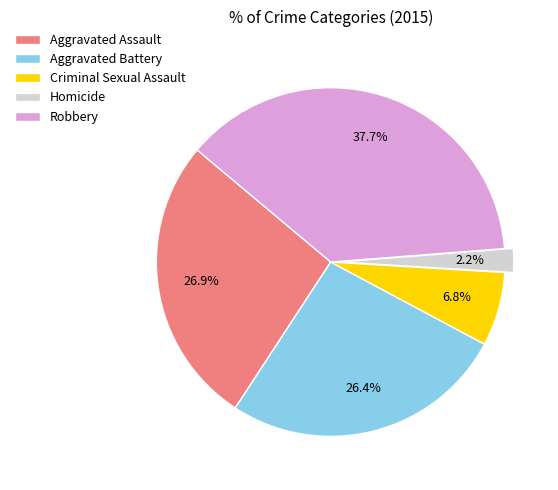

How many slices are in this pie chart?

5